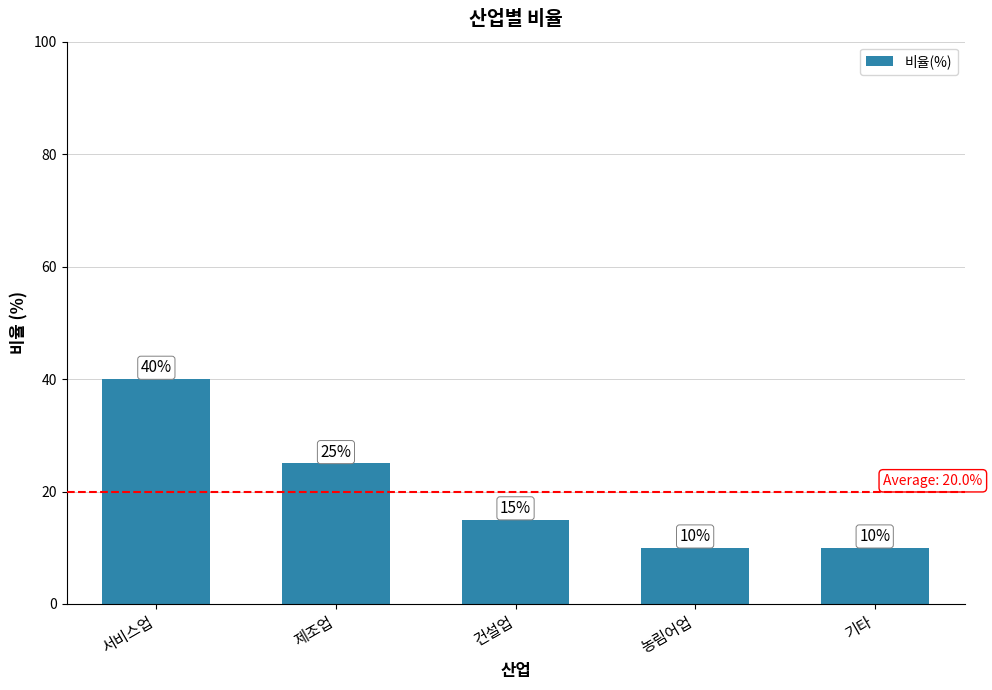

Which category has the highest value across all series?

서비스업